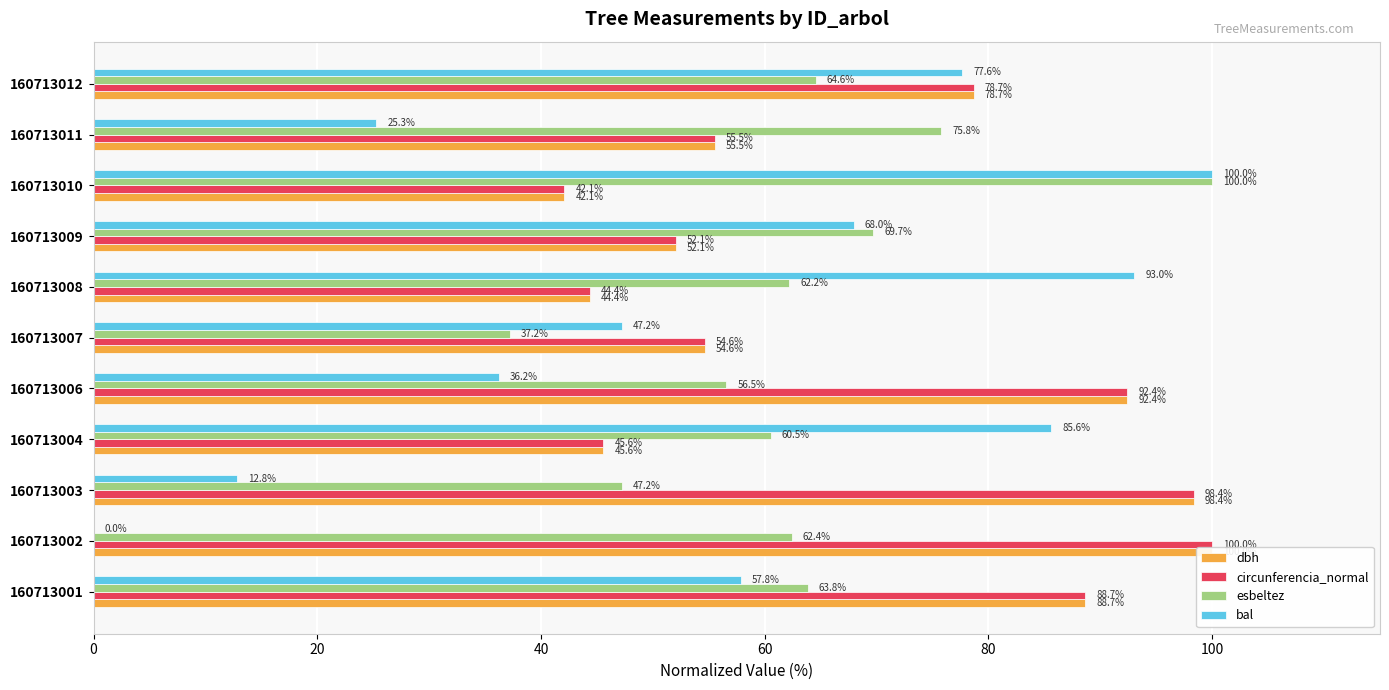

At 160713002, list the series in order from smallest to largest.

bal, esbeltez, dbh, circunferencia_normal